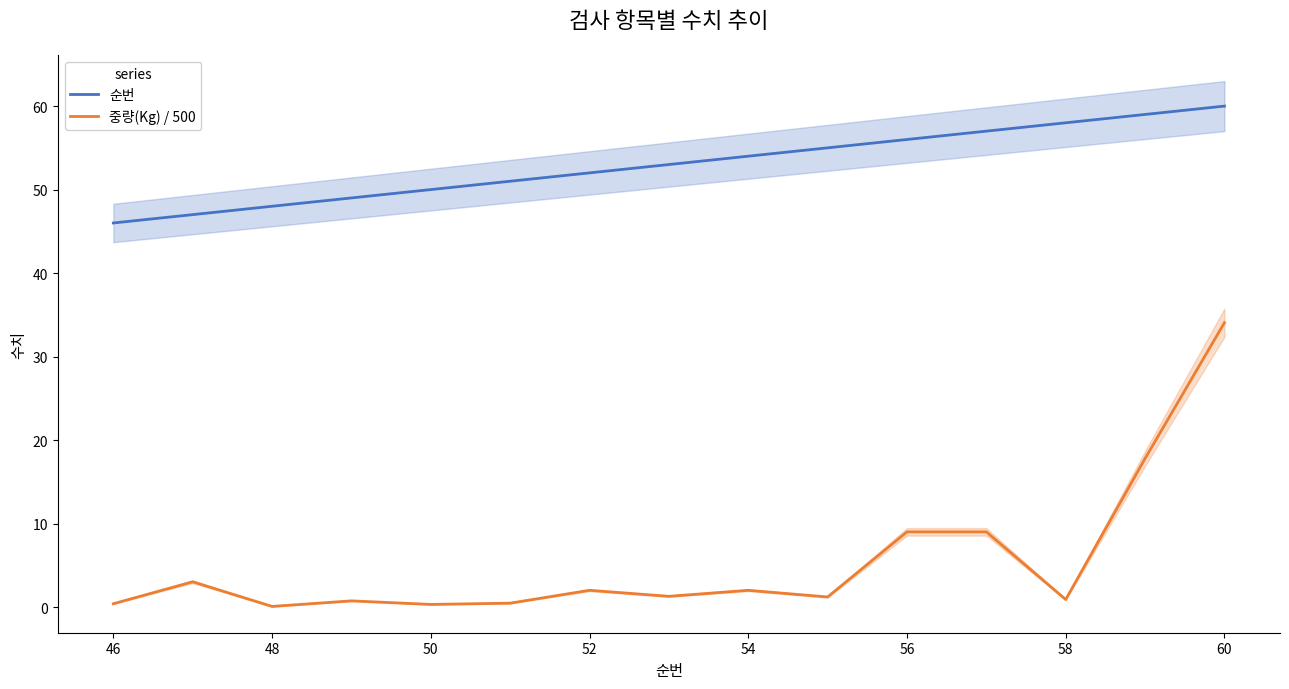

What is the maximum value for 순번?

60.0